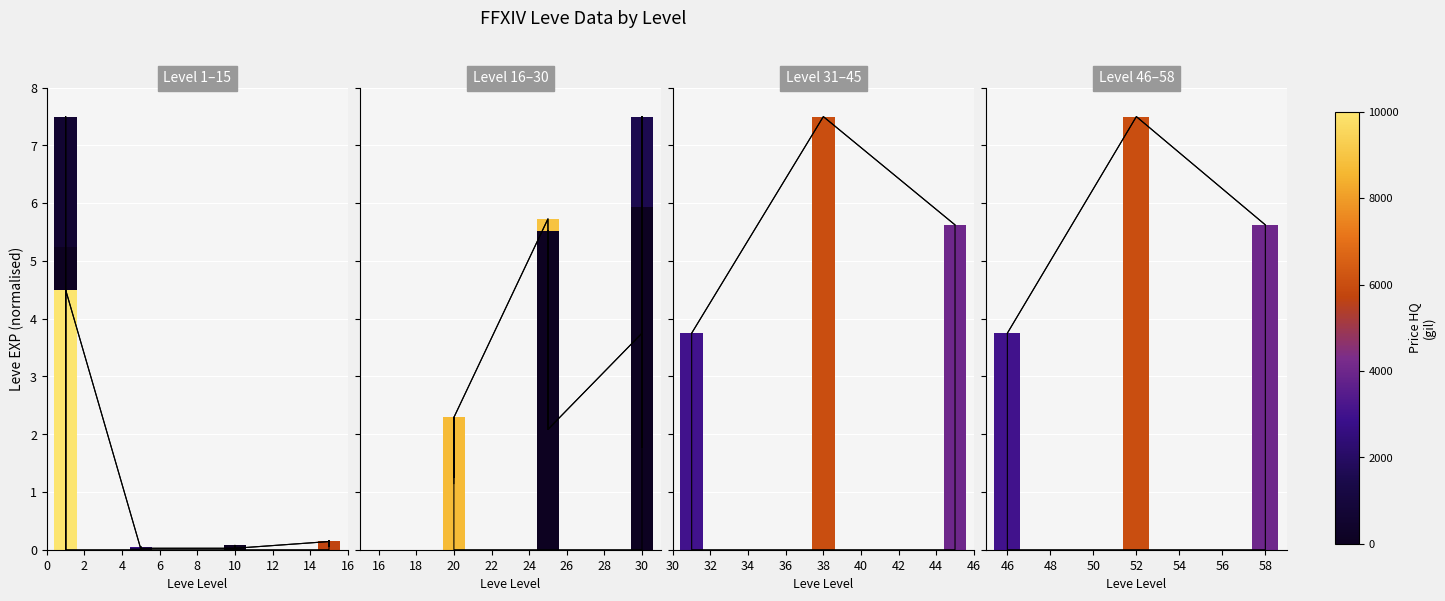

Is it true that the value at 16 is 0.0?

False